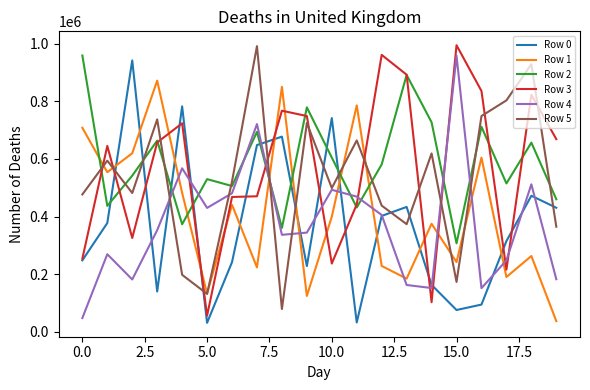

Is this an area chart (filled region under the line)?

No